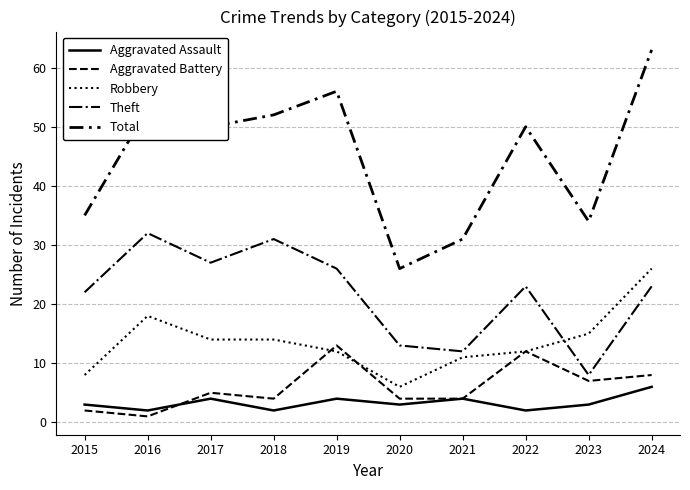

In Robbery, how many points are lower than both neighbors (excluding endpoints)?

1